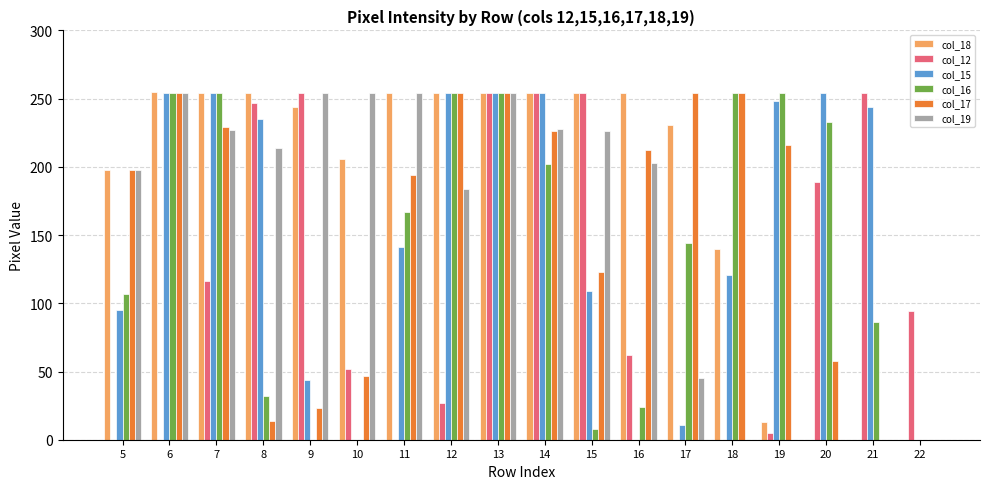

What is the sum of all col_17 values?

2810